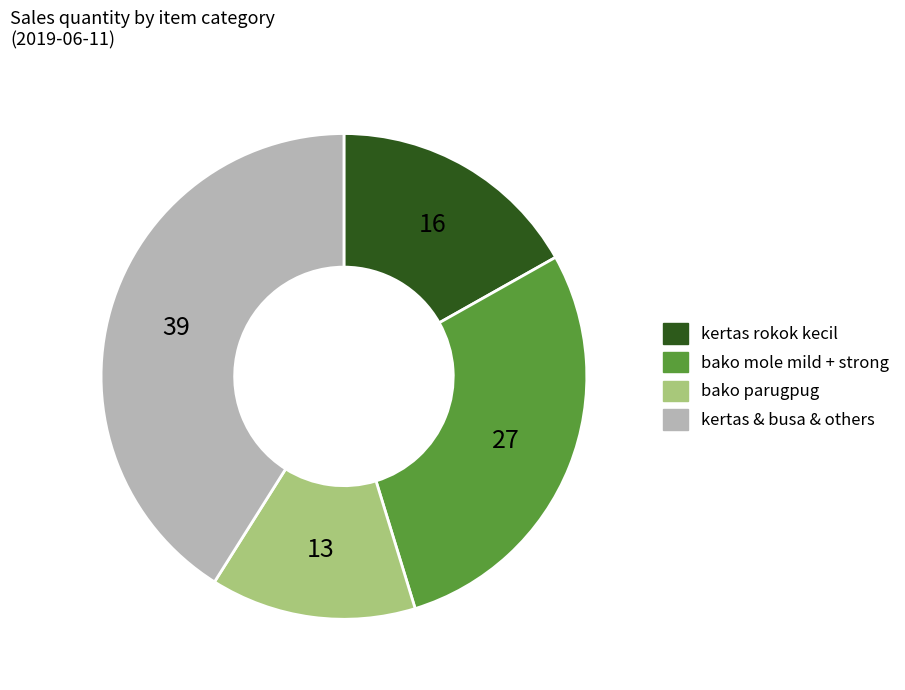

Does bako parugpug represent more than half of the total?

No